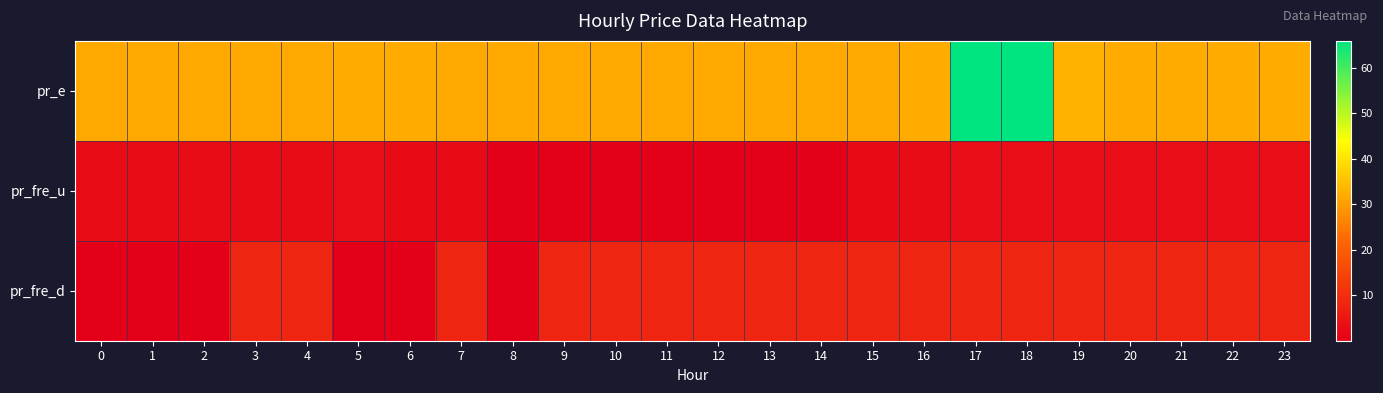

At which category is the sum across all series the highest?

17